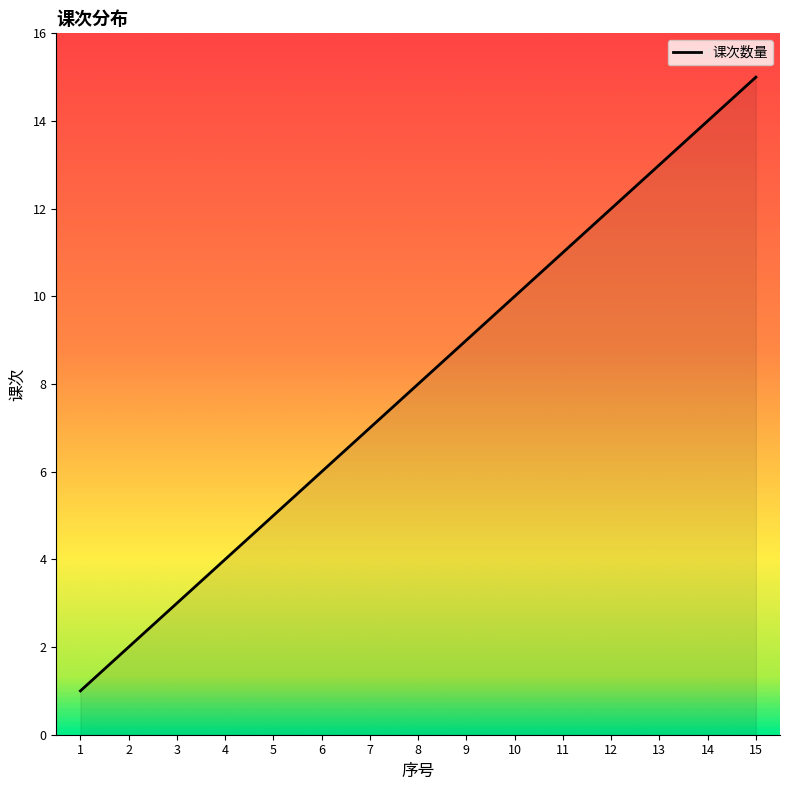

How many lines are shown in the chart?

1